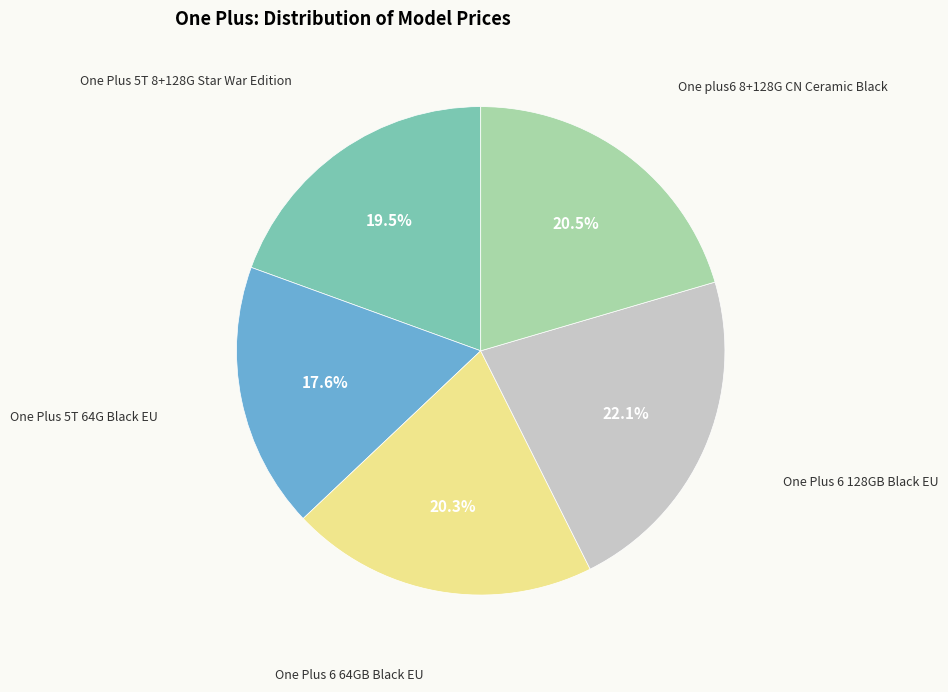

Between One Plus 6 128GB Black EU and One Plus 6 64GB Black EU, which is larger?

One Plus 6 128GB Black EU